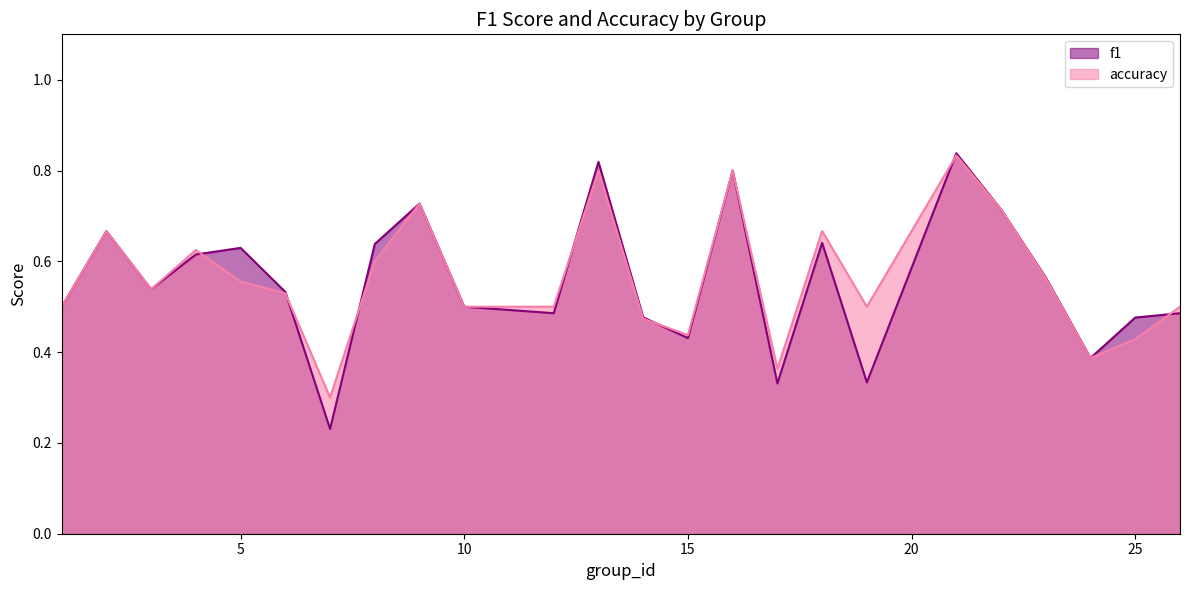

The value of f1 at 8 is 0.6. True or false?

True